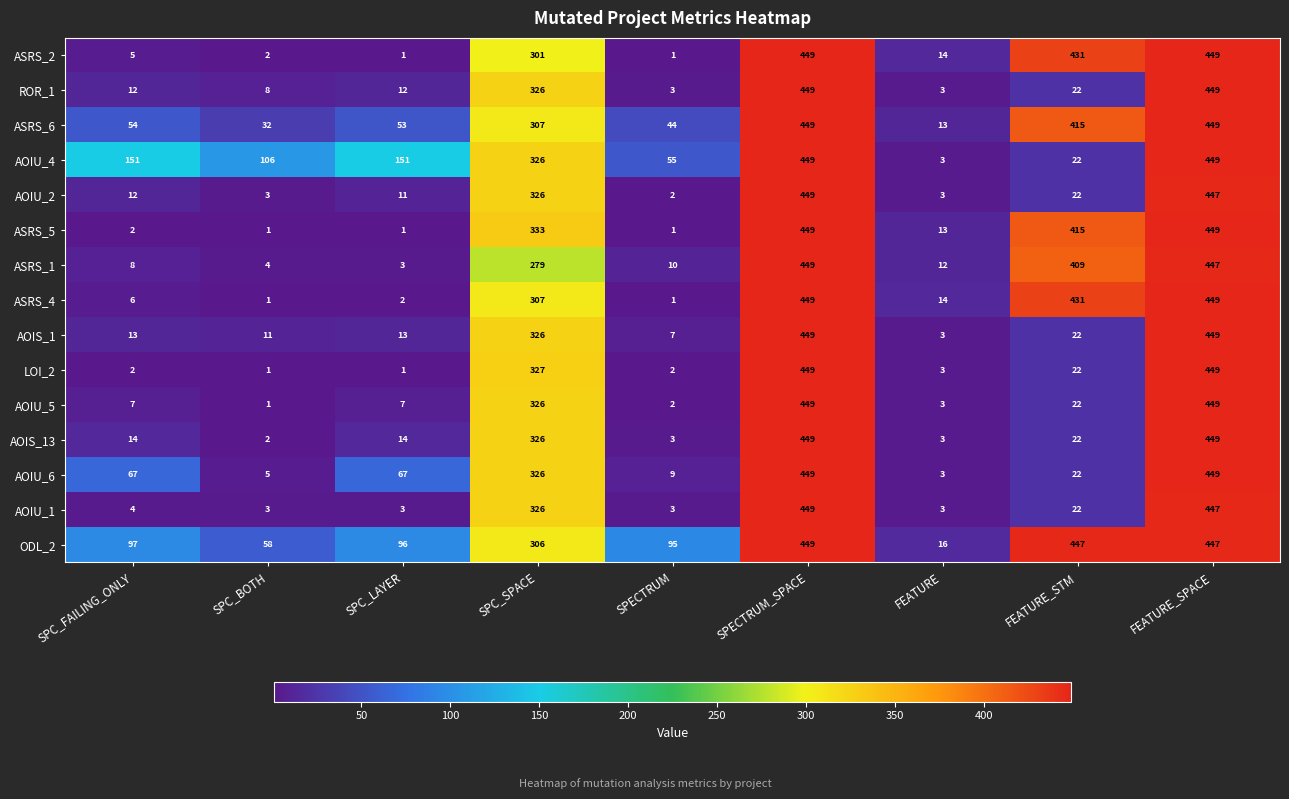

What is the spread (max minus min) of values at SPECTRUM?

94